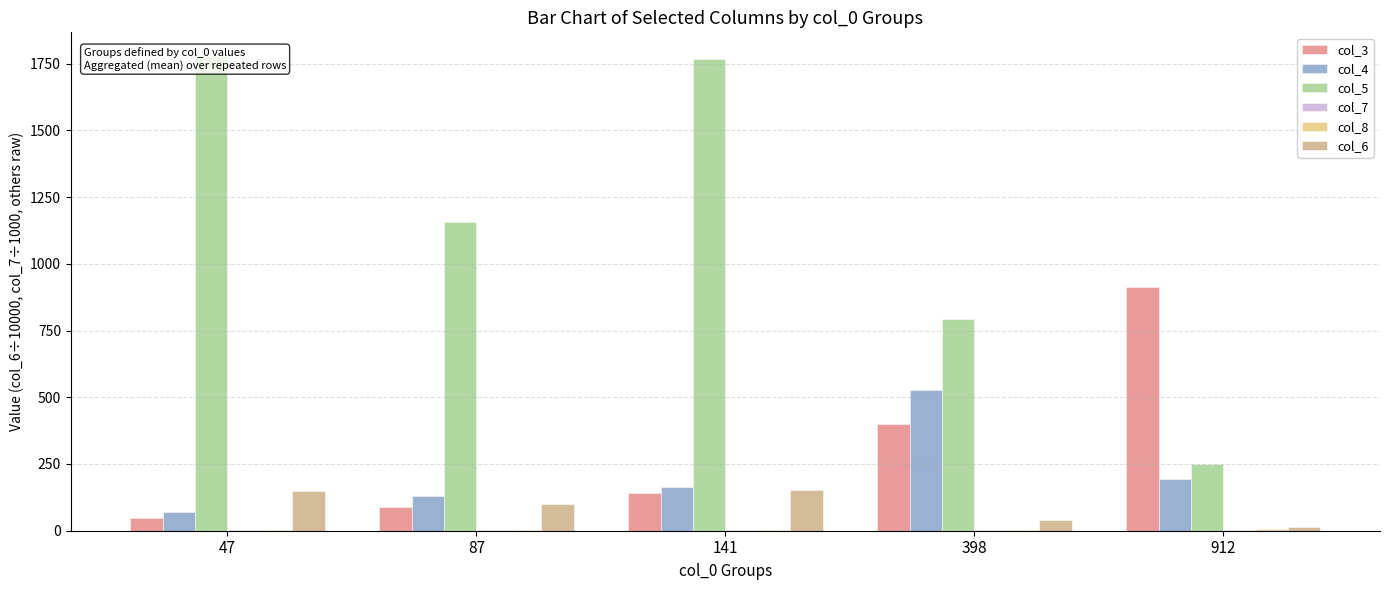

Reading left to right, what are all the values shown in this chart?

col_3: 47=47.0	87=87.0	141=141.0	398=398.0	912=912.0
col_4: 47=69.0	87=129.0	141=162.0	398=528.0	912=194.0
col_5: 47=1778.0	87=1157.0	141=1767.0	398=792.0	912=251.0
col_7: 47=2.7	87=2.2	141=2.7	398=1.0	912=1.1
col_8: 47=1.3	87=1.0	141=1.9	398=2.2	912=4.8
col_6: 47=149.5	87=101.8	141=152.8	398=41.3	912=12.4